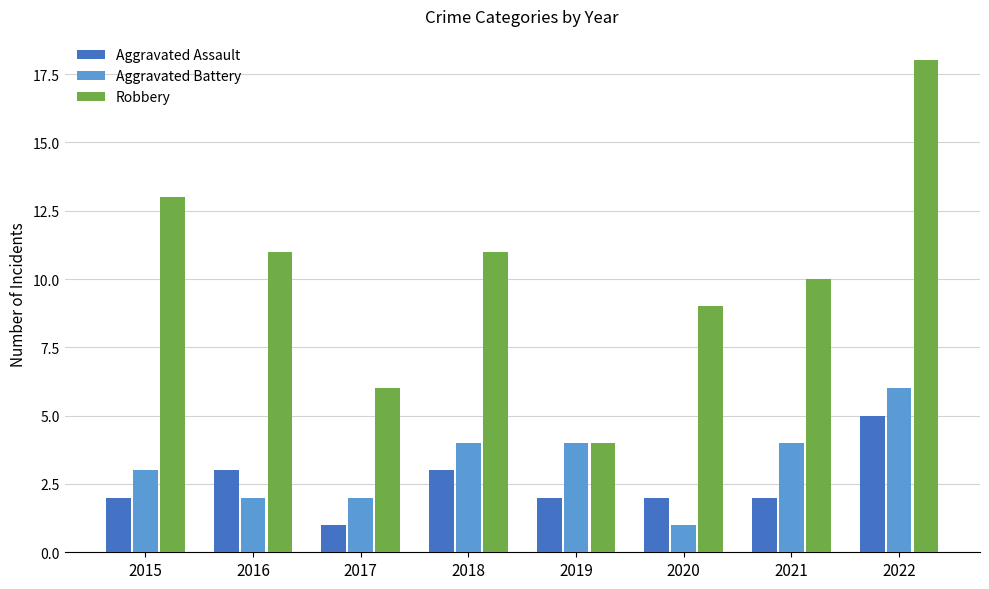

Is it true that Aggravated Assault equals 2 at 2015?

True